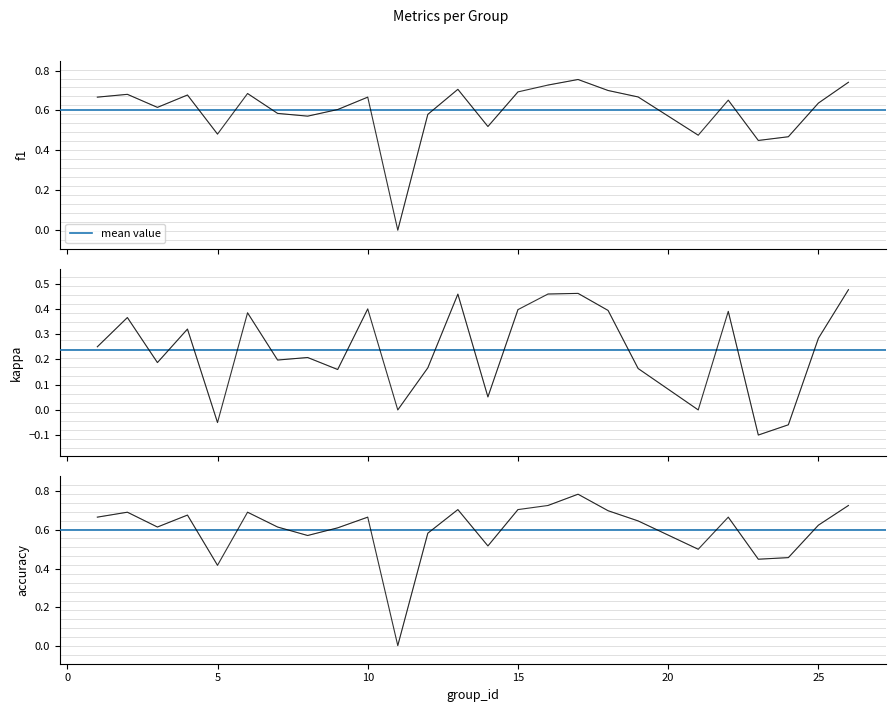

How many interior local peaks does the f1 series have?

7